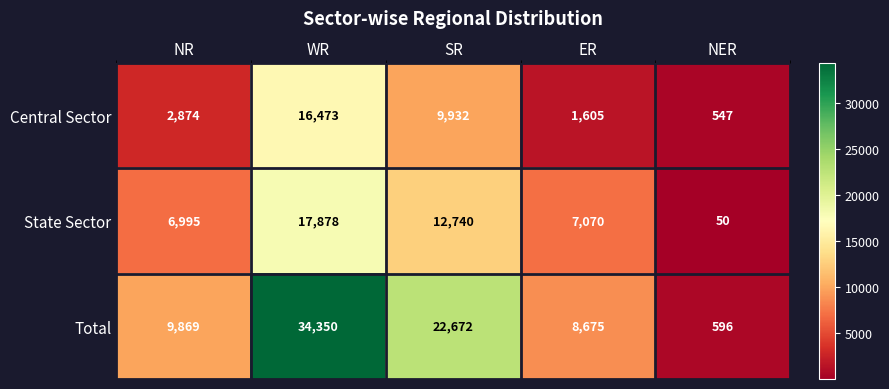

Which series has the largest total across all categories?

Total